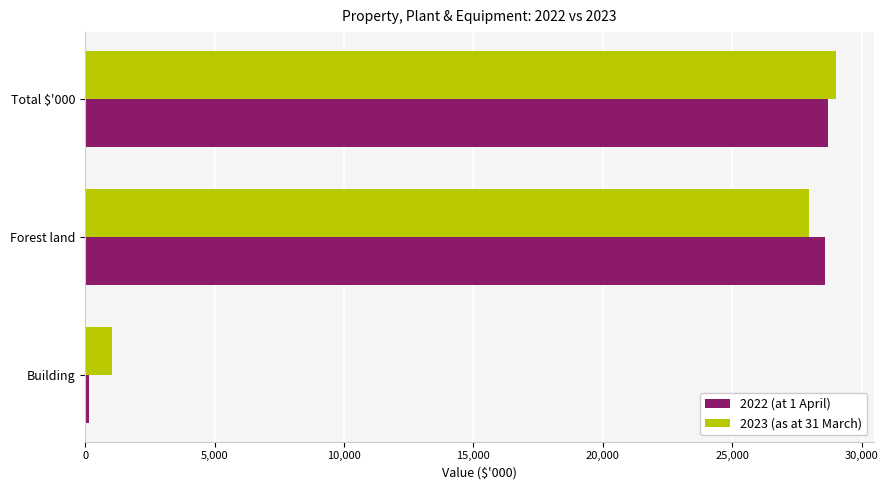

Rank the categories by 2023 (as at 31 March) value from highest to lowest.

Total $'000, Forest land, Building